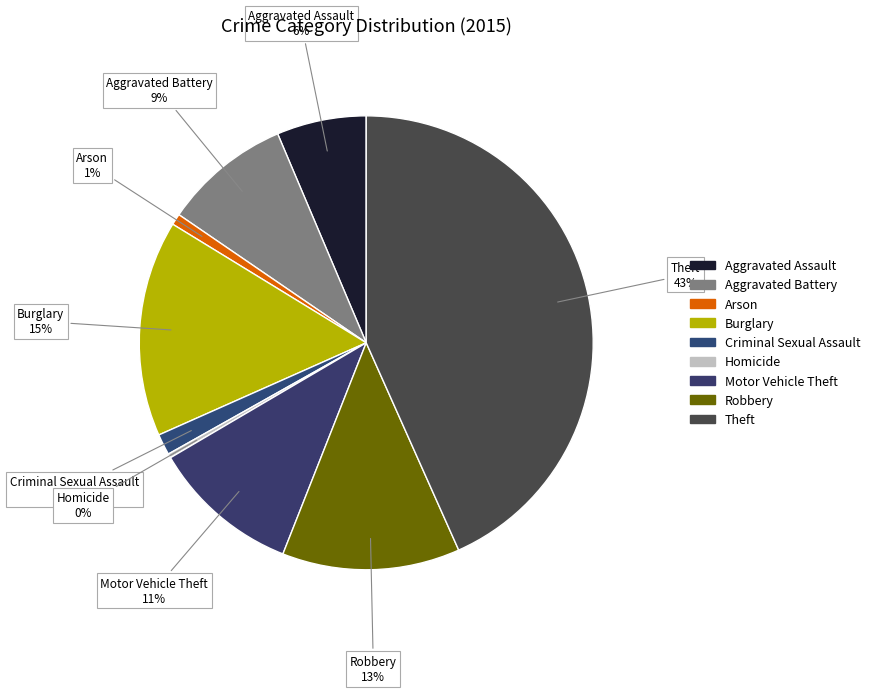

Count the number of slices in the pie.

9